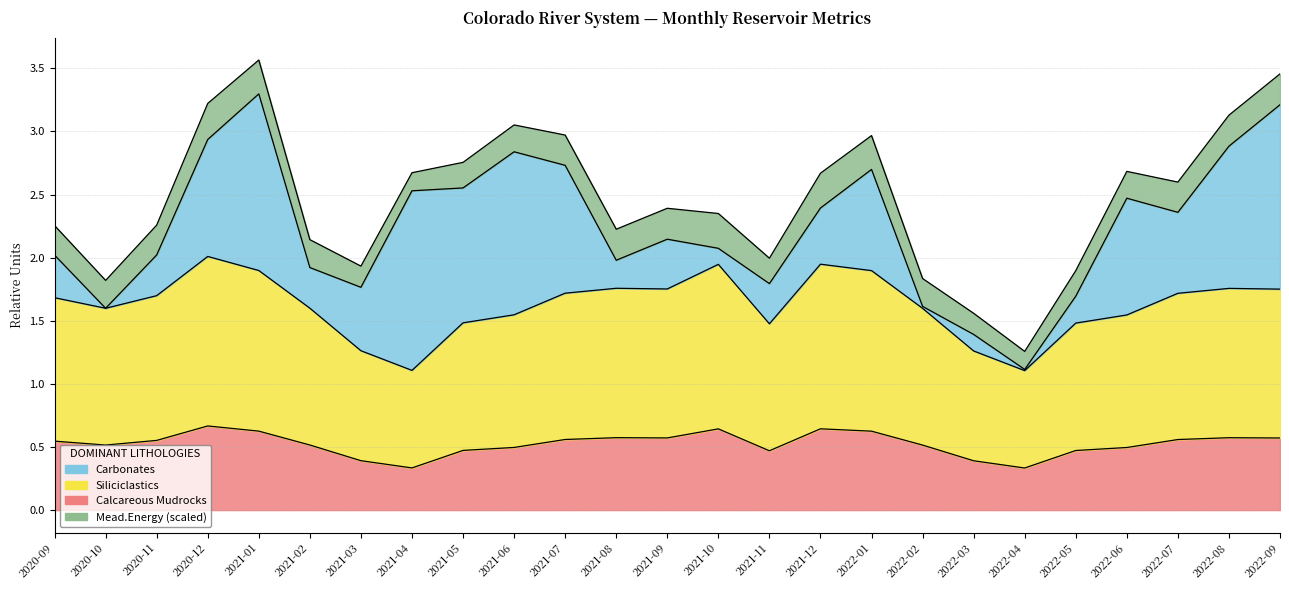

Where is the first local minimum for Mead.Energy?

2020-10